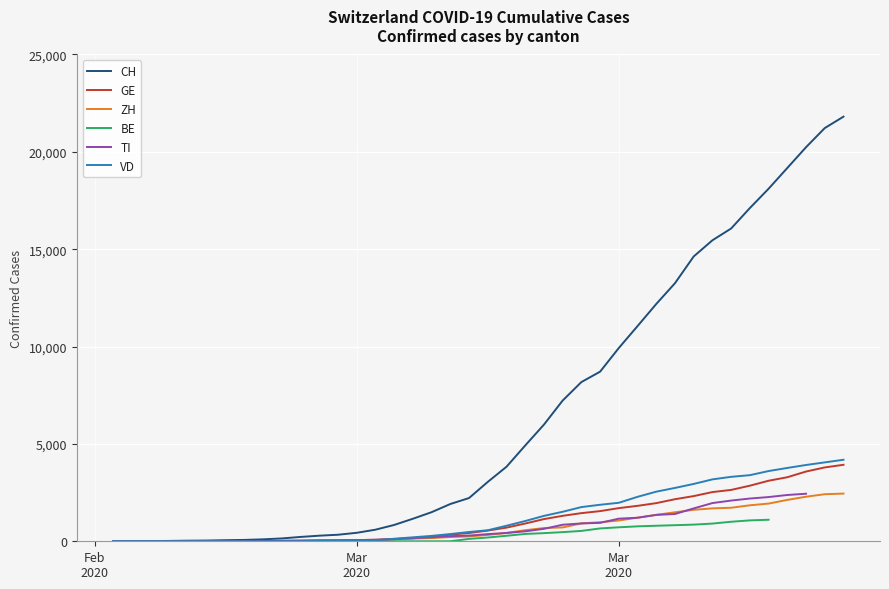

How many lines are shown in the chart?

6